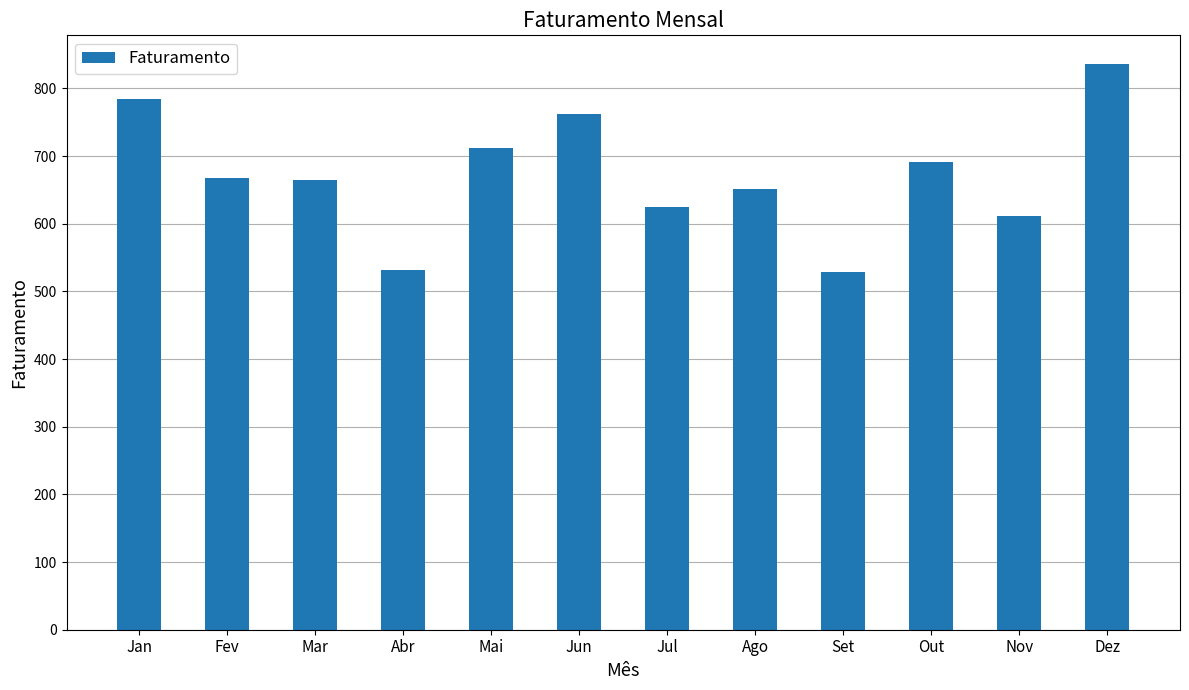

What is the average value?

672.1